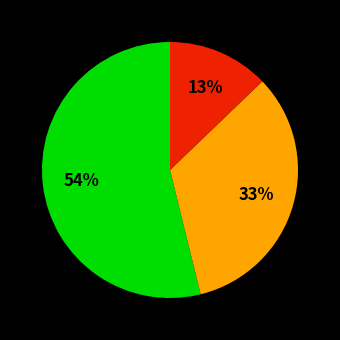

How many segments does this pie chart have?

3